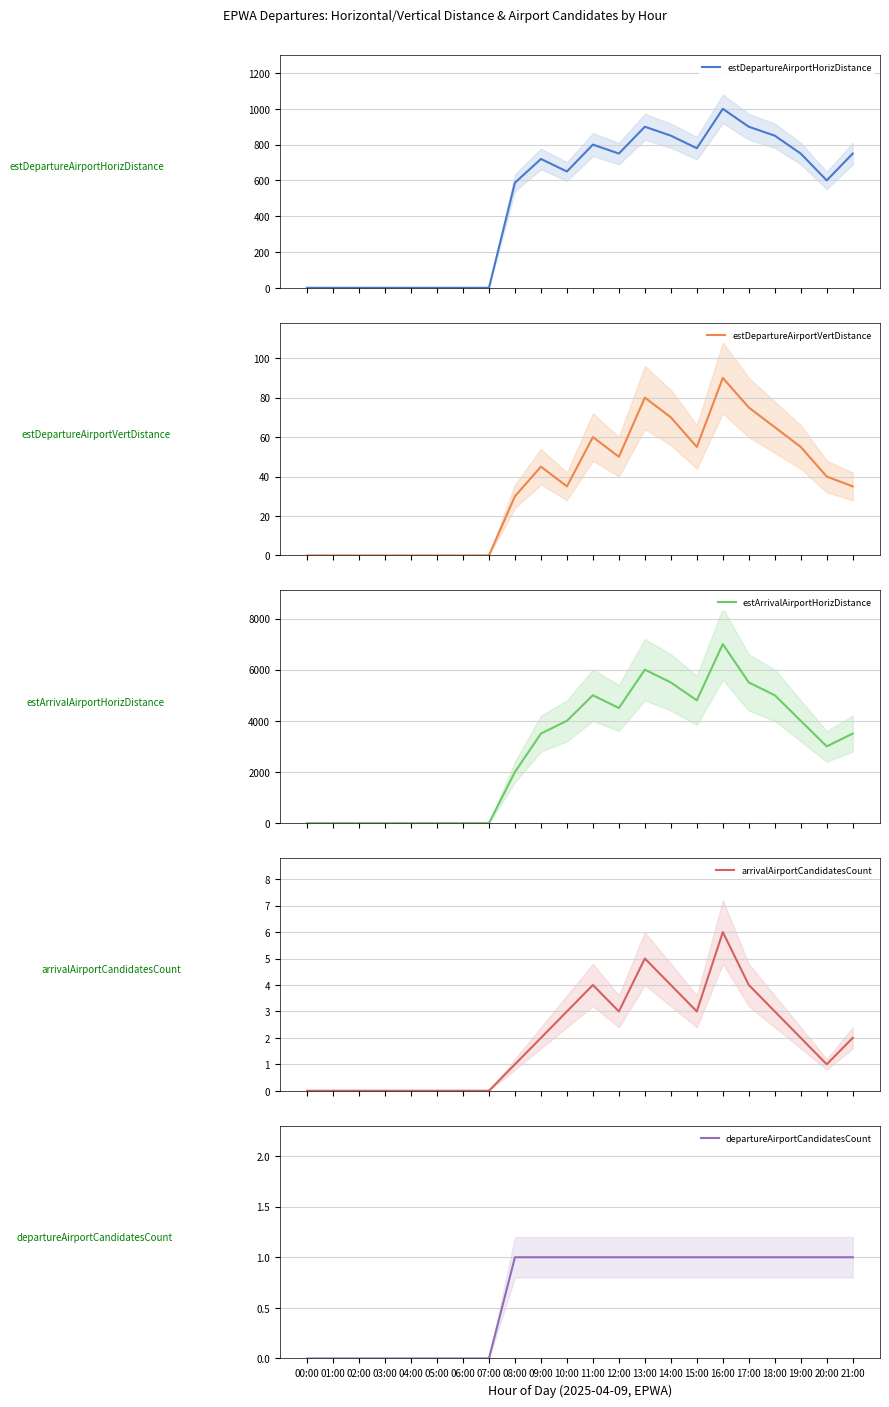

List the labels in order of departureAirportCandidatesCount value, smallest first.

00:00, 01:00, 02:00, 03:00, 04:00, 05:00, 06:00, 07:00, 08:00, 09:00, 10:00, 11:00, 12:00, 13:00, 14:00, 15:00, 16:00, 17:00, 18:00, 19:00, 20:00, 21:00